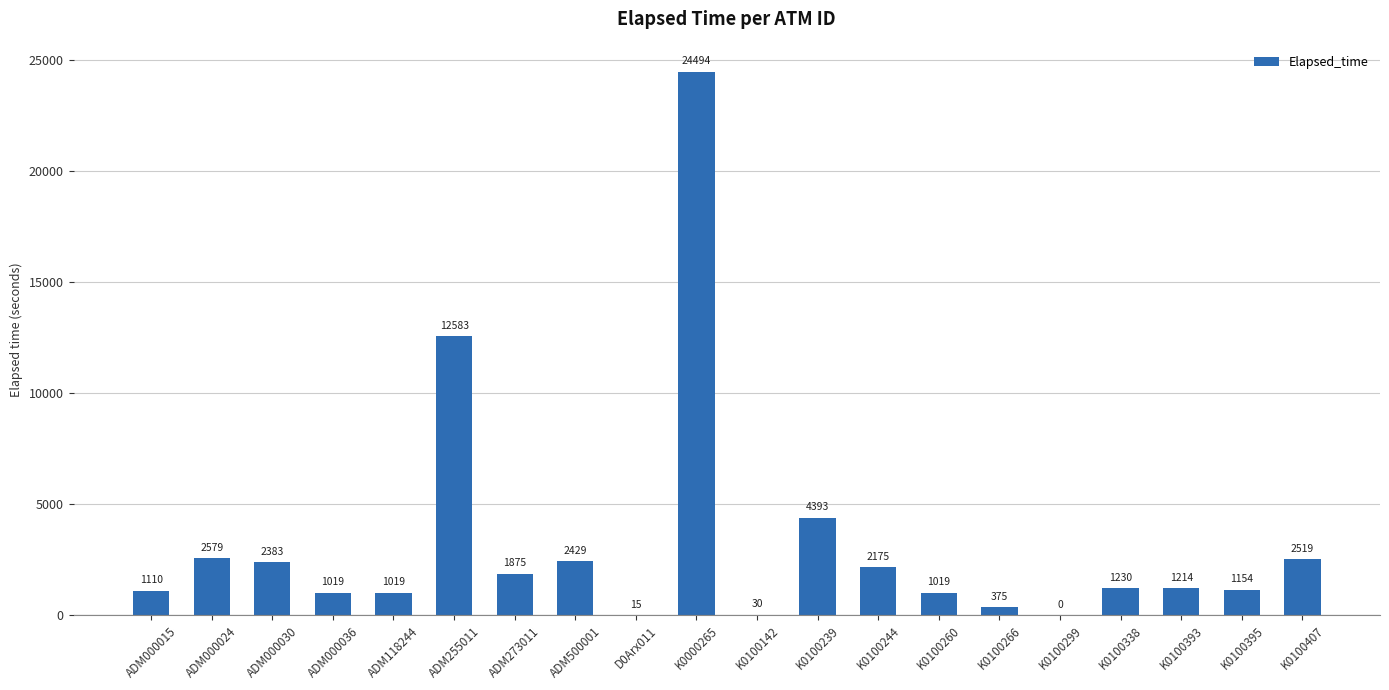

What is the average value?

3181